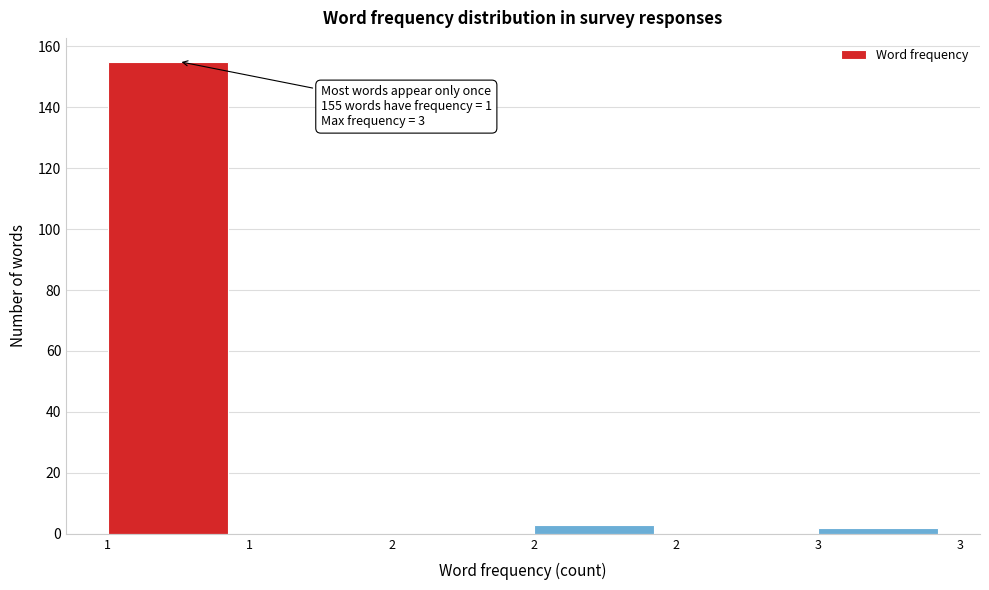

How many distinct data groups are displayed?

1